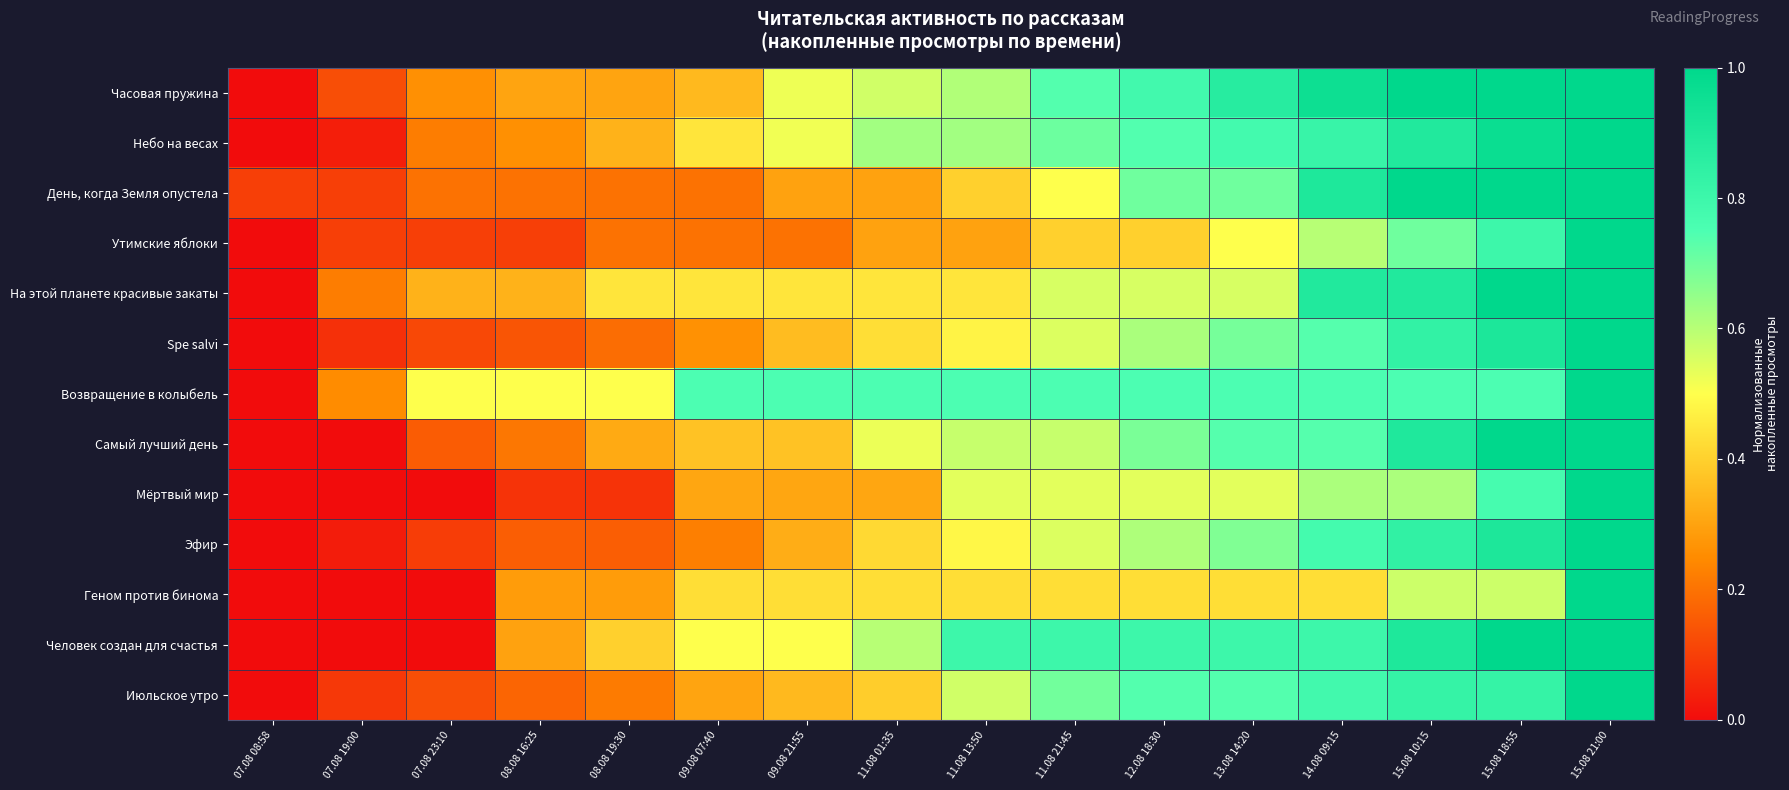

List the series in order of their peak value, lowest first.

Часовая пружина, Небо на весах, День, когда Земля опустела, Утимские яблоки, На этой планете красивые закаты, Spe salvi, Возвращение в колыбель, Самый лучший день, Мёртвый мир, Эфир, Геном против бинома, Человек создан для счастья, Июльское утро